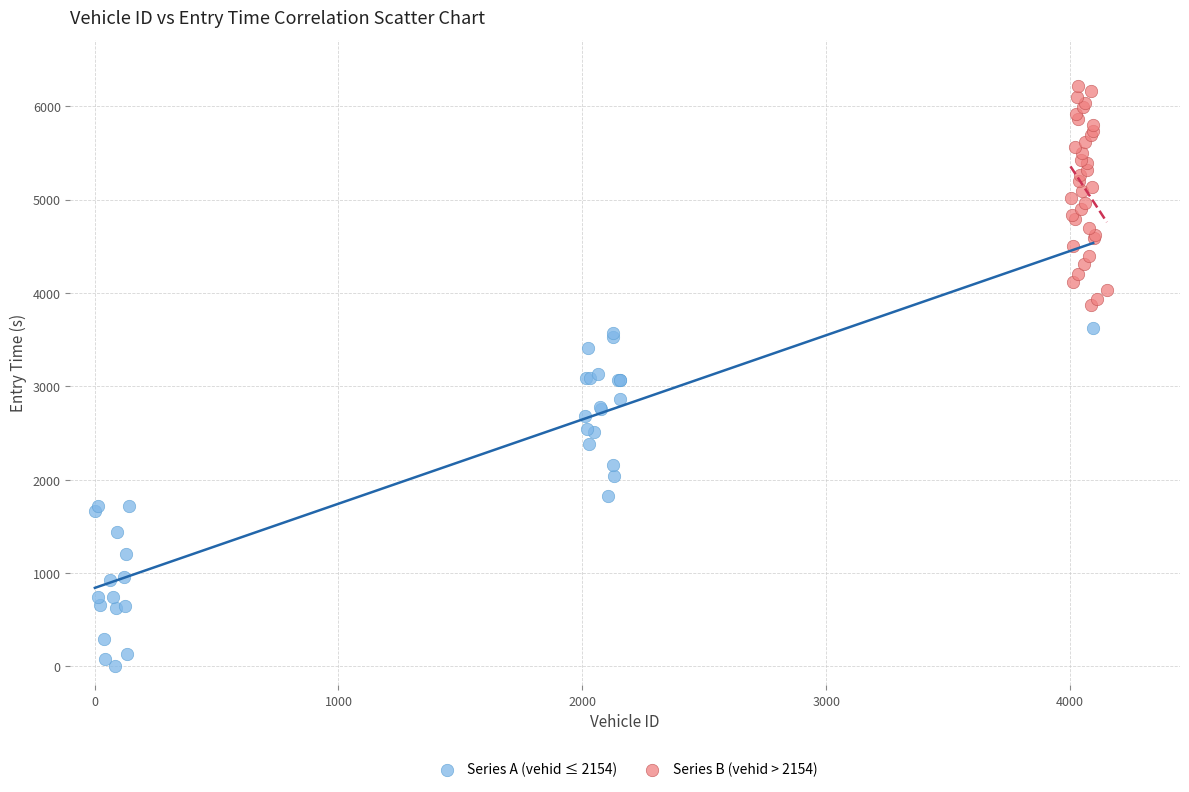

Which series reaches the maximum Y coordinate?

Series B (vehid > 2154)